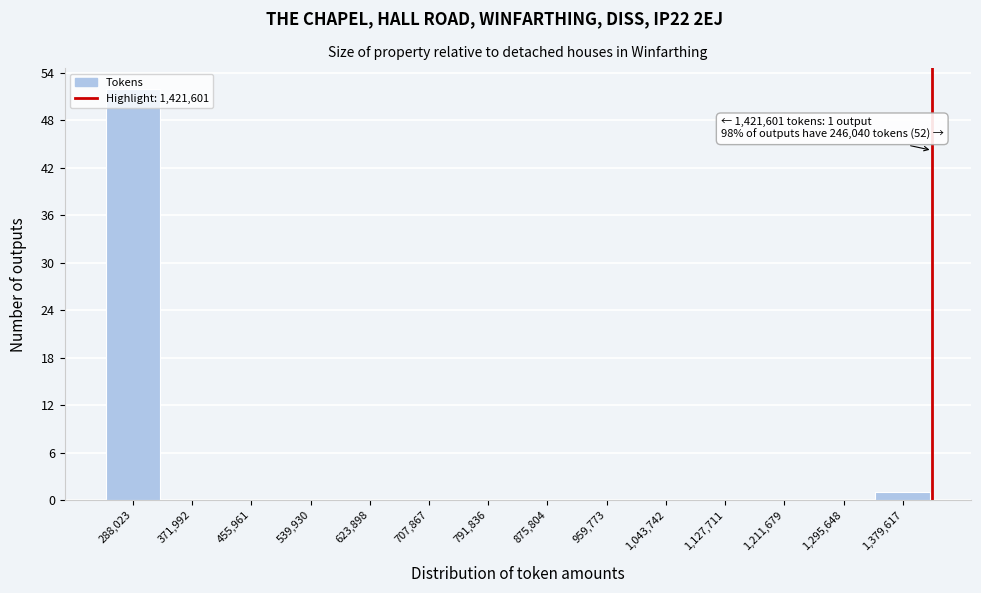

Which range on the x-axis has the tallest bar?

250000 to 330000